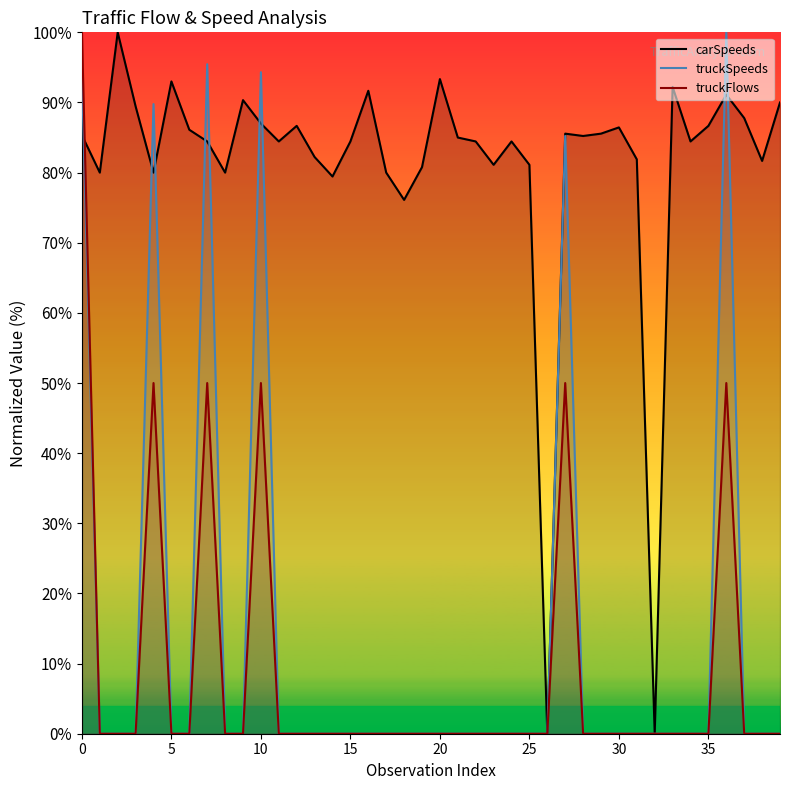

What is the sum of the carSpeeds values at 19 and 34?

165.2